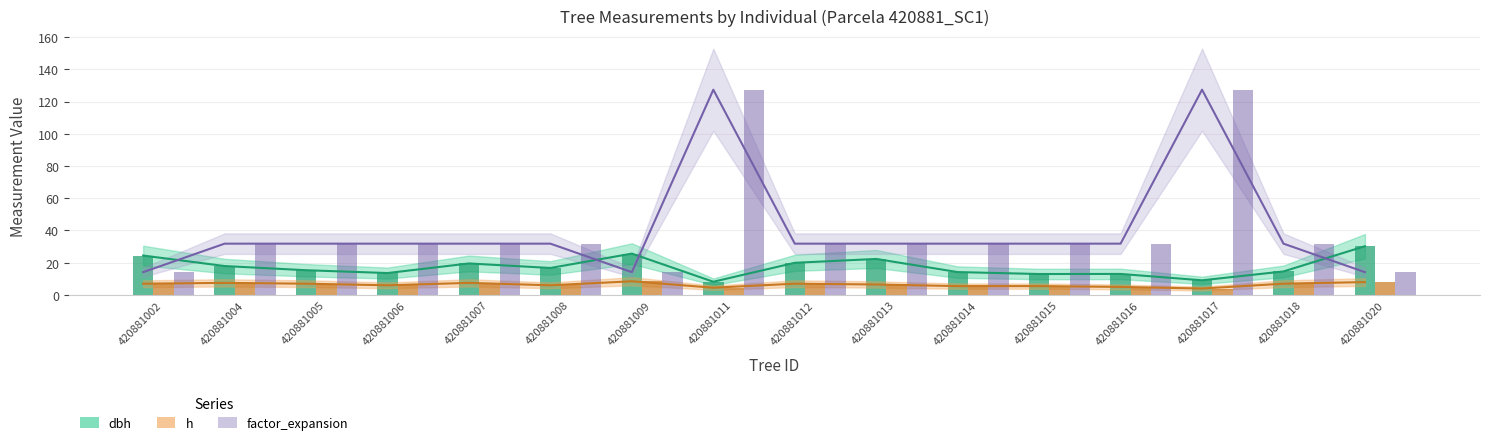

At which label does dbh reach its minimum?

420881011